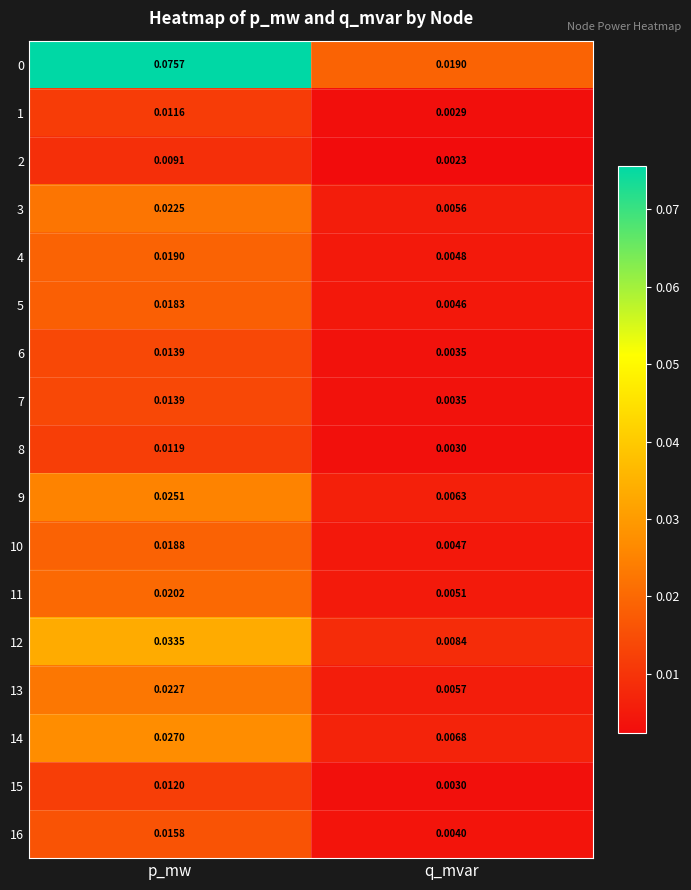

What is the total value across all series at p_mw?

0.4